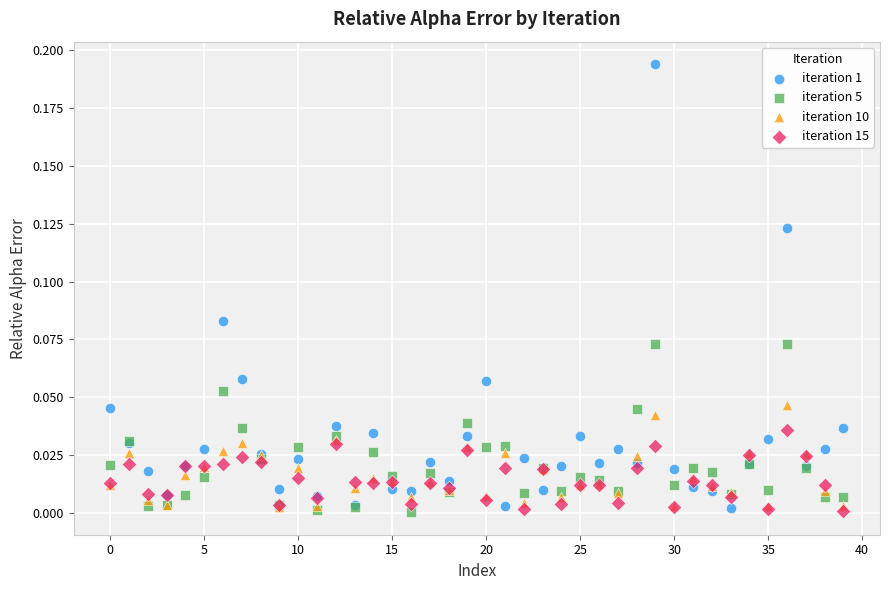

What are all the series names shown in the legend?

iteration 1, iteration 5, iteration 10, iteration 15